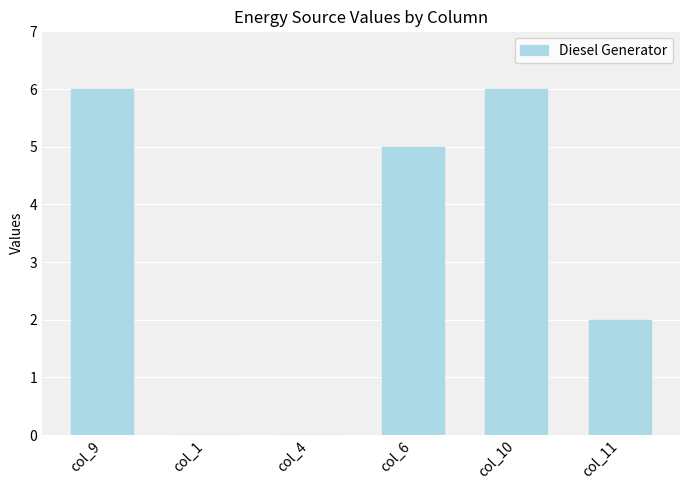

True or false: the data shows 6 at col_9.

True